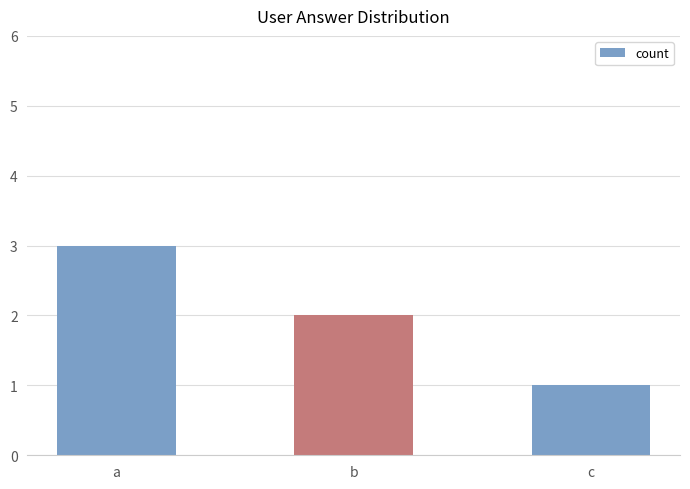

Rank the categories by value from highest to lowest.

a, b, c